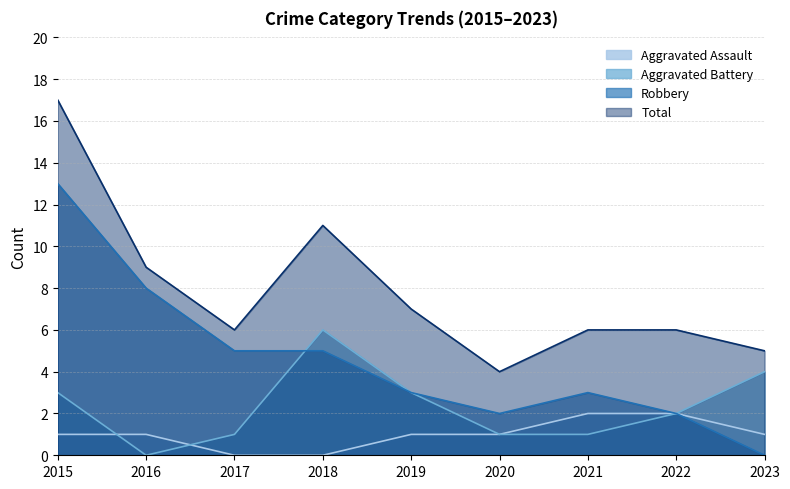

What is the value of the Aggravated Battery point at the 7th from the left?

1